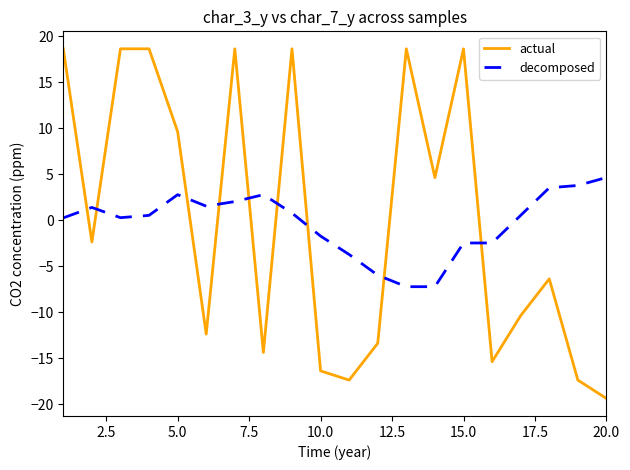

What is the difference between the maximum and minimum values in the decomposed series?

11.9